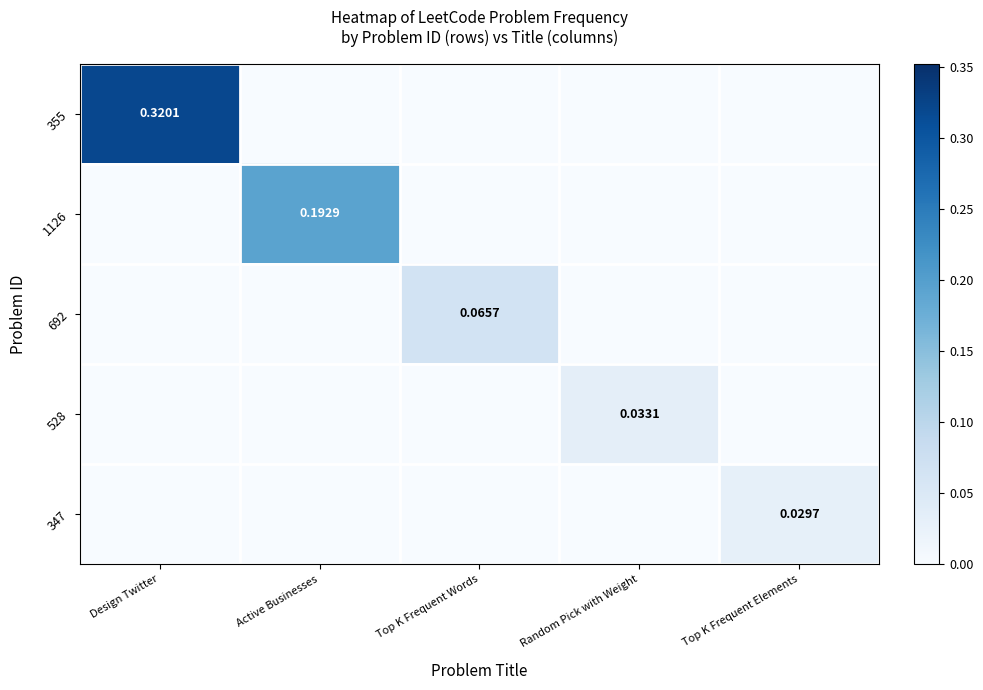

How many categories are shown in the chart?

5